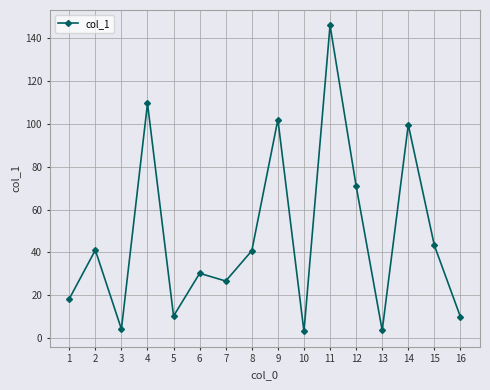

Where is the first local maximum?

2